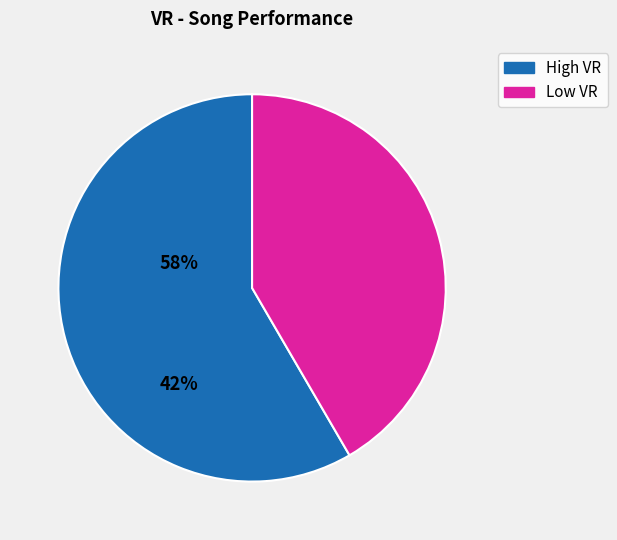

How many segments does this pie chart have?

2